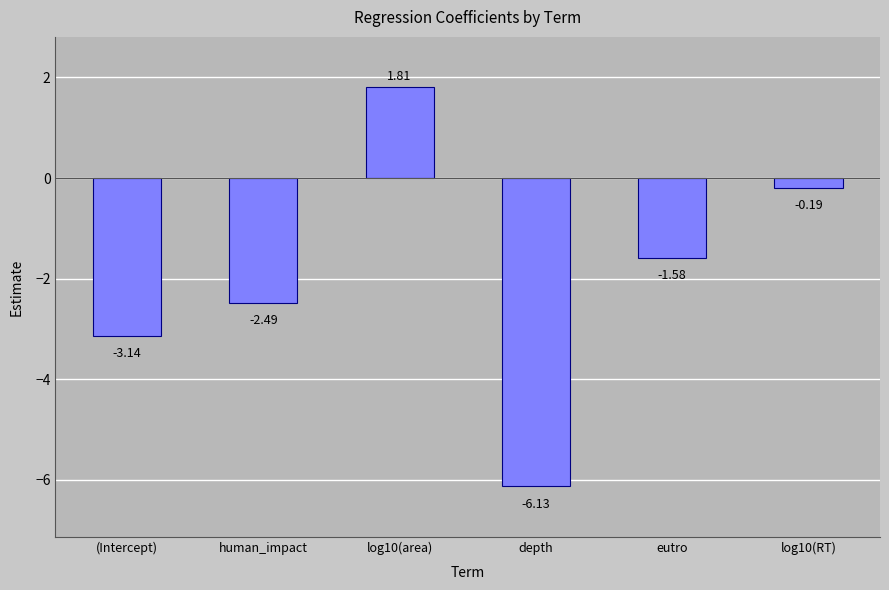

List the labels in order of value, smallest first.

depth, (Intercept), human_impact, eutro, log10(RT), log10(area)